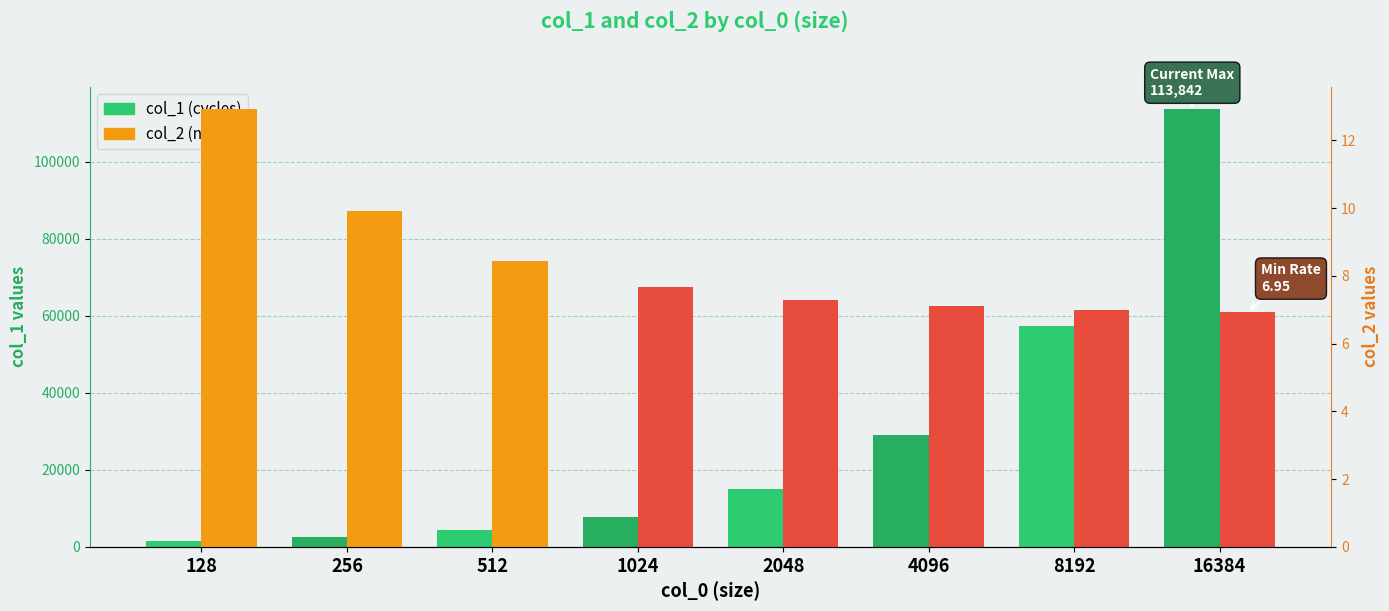

Which series changed the most between 8192 and 16384?

col_1 (e.g. cycles)